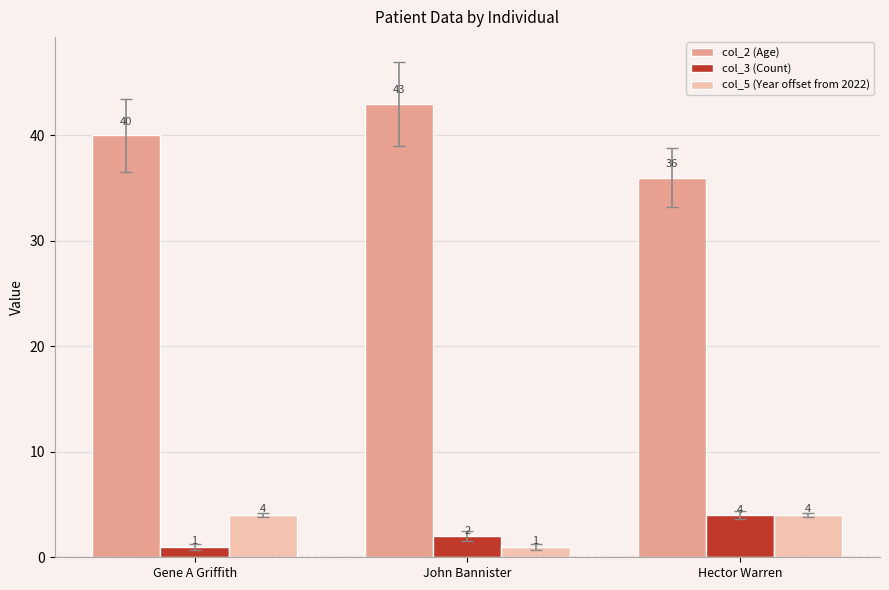

How many categories are shown in the chart?

3